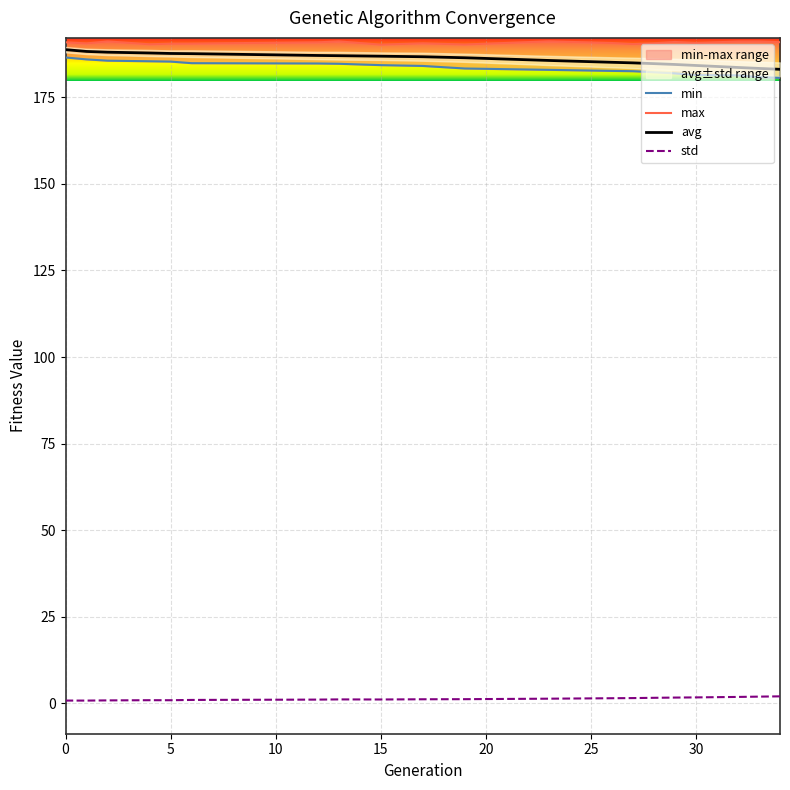

How many lines are shown in the chart?

4